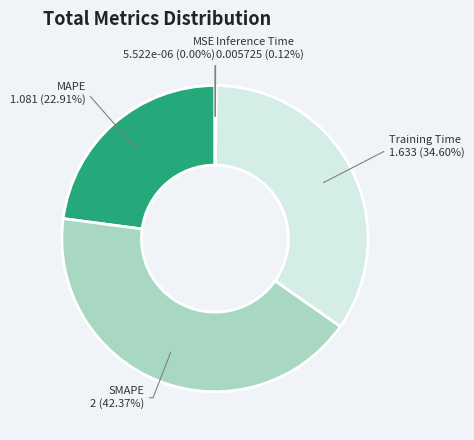

Does any single category account for the majority?

No